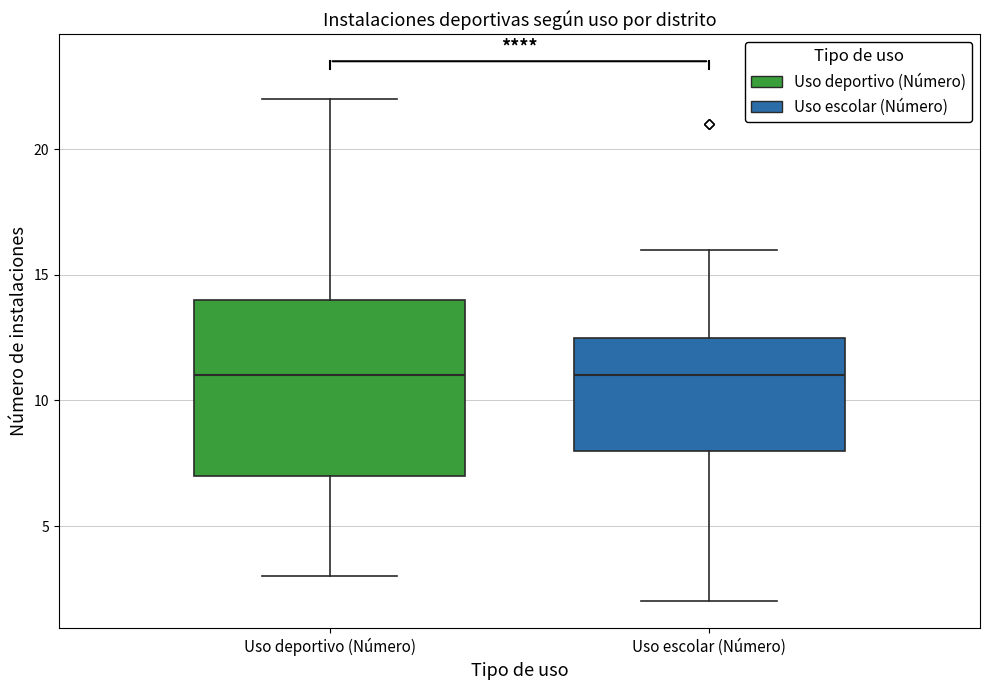

Where is the upper edge of the box for Uso deportivo (Número) on the y-axis? The values are not printed on the chart, so give them approximately, as read against the axis.

14.0